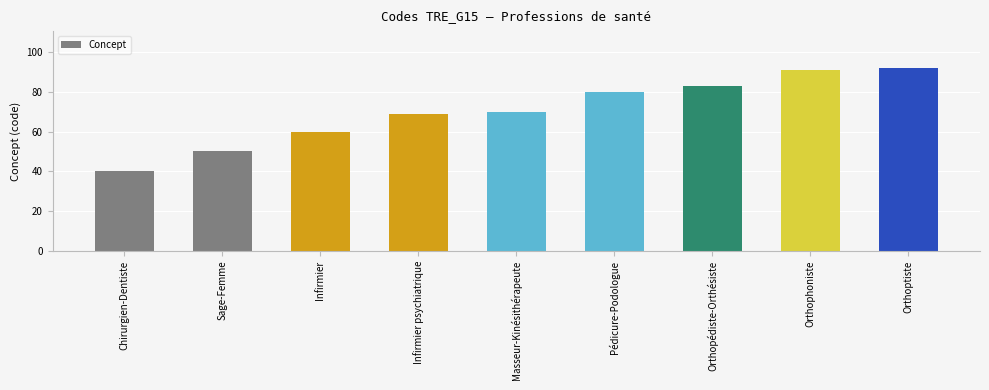

What is the sum of all values?

635